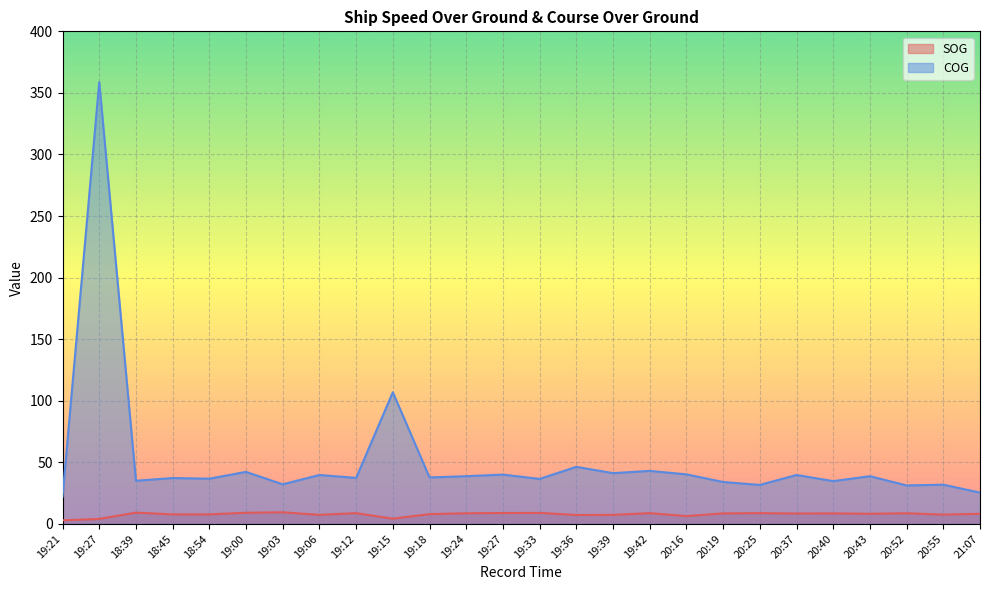

Which series changed the most between 18:54 and 19:39?

COG